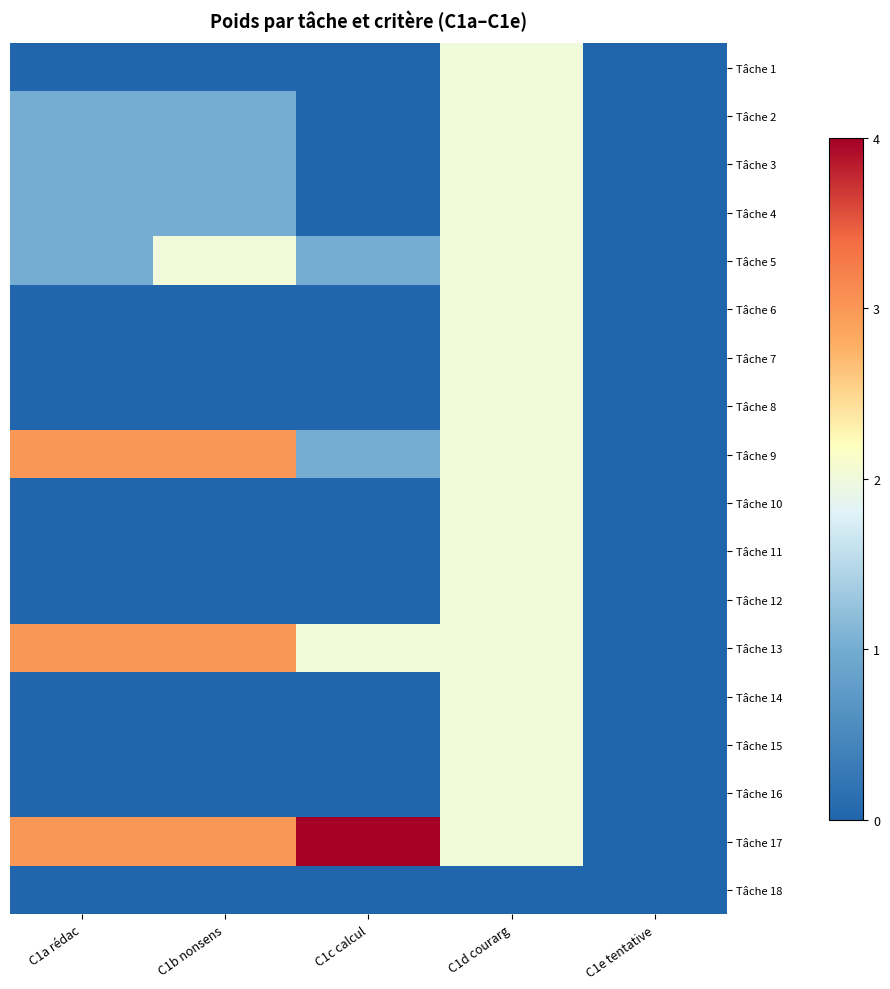

Which series has the largest range (max minus min)?

Tâche 17